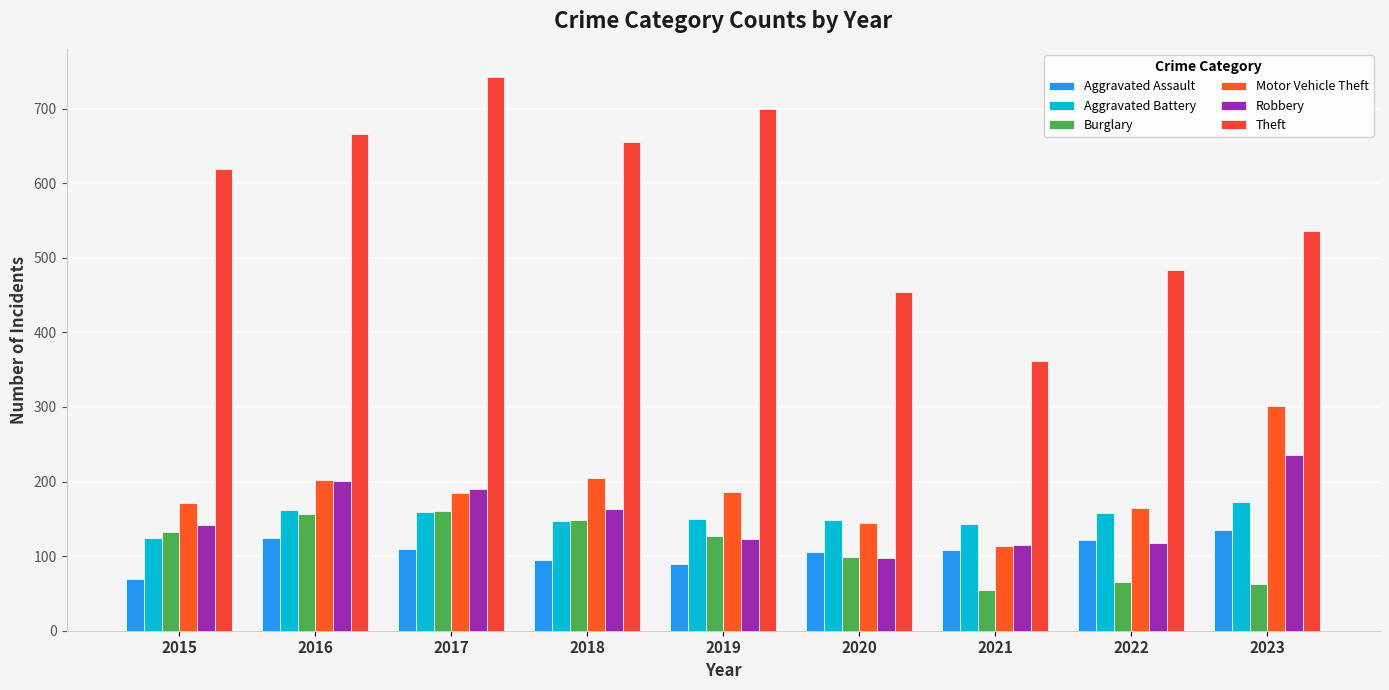

Rank the series by their maximum value, from lowest to highest.

Aggravated Assault, Burglary, Aggravated Battery, Robbery, Motor Vehicle Theft, Theft